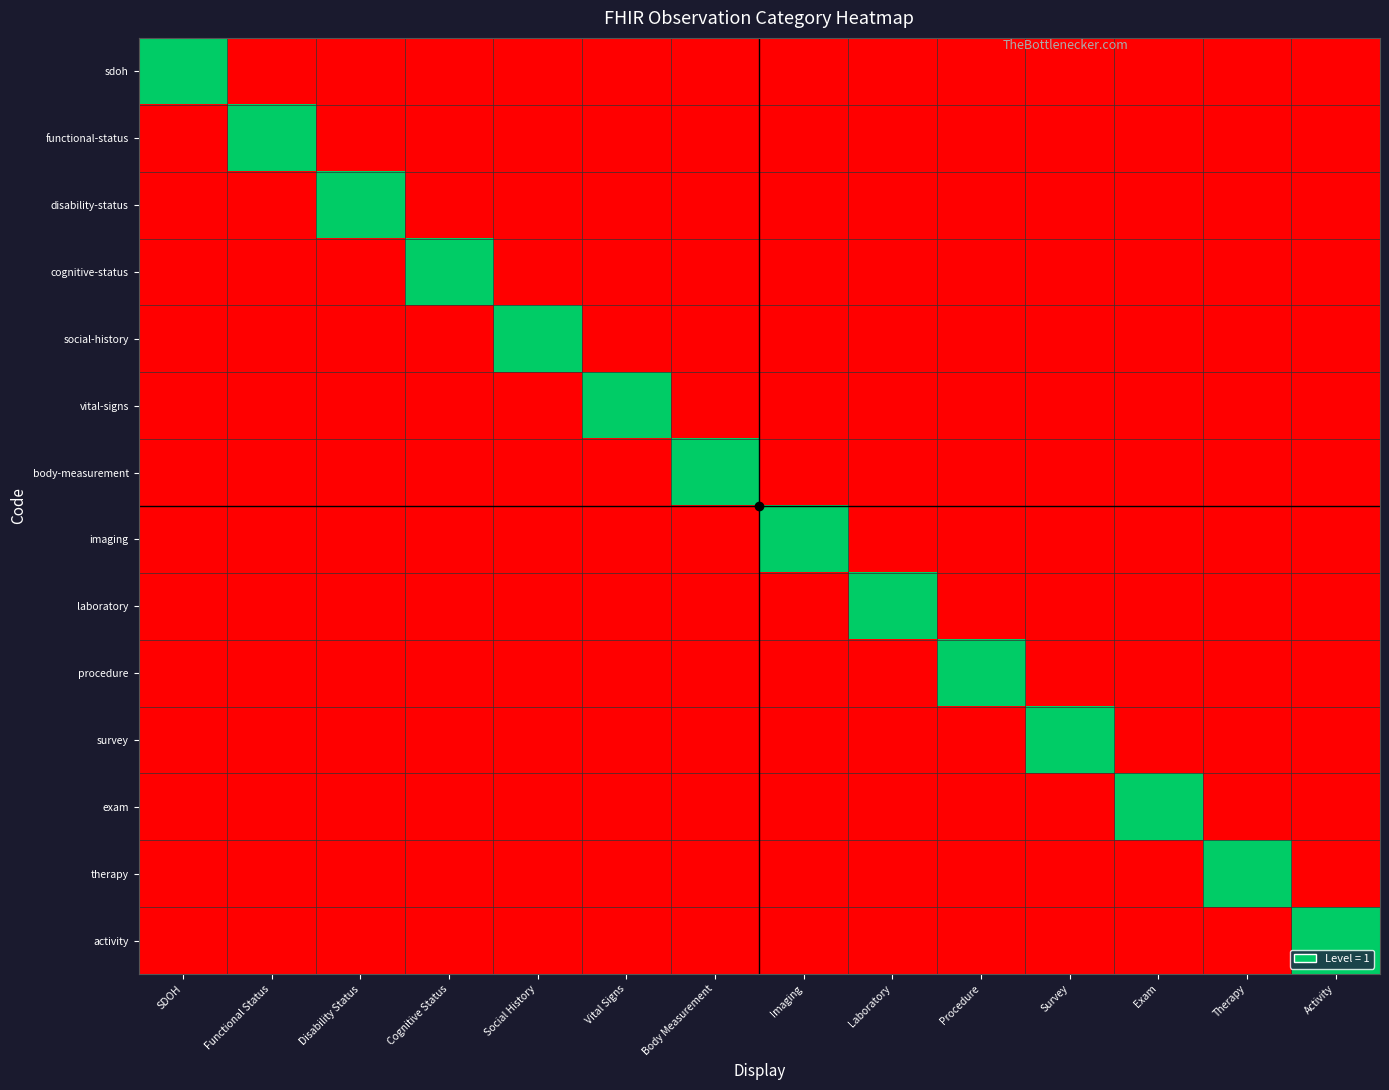

Which series has the largest range (max minus min)?

sdoh